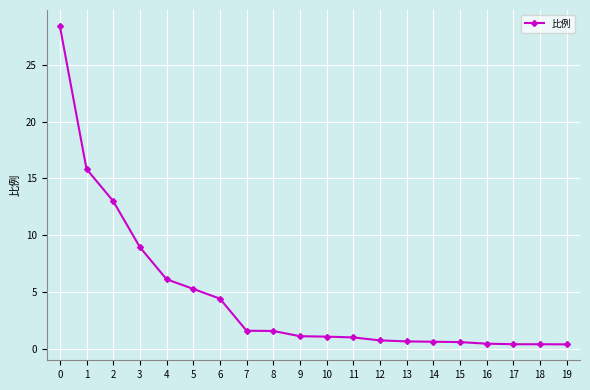

What is the value of the 2nd point from the left?

15.8